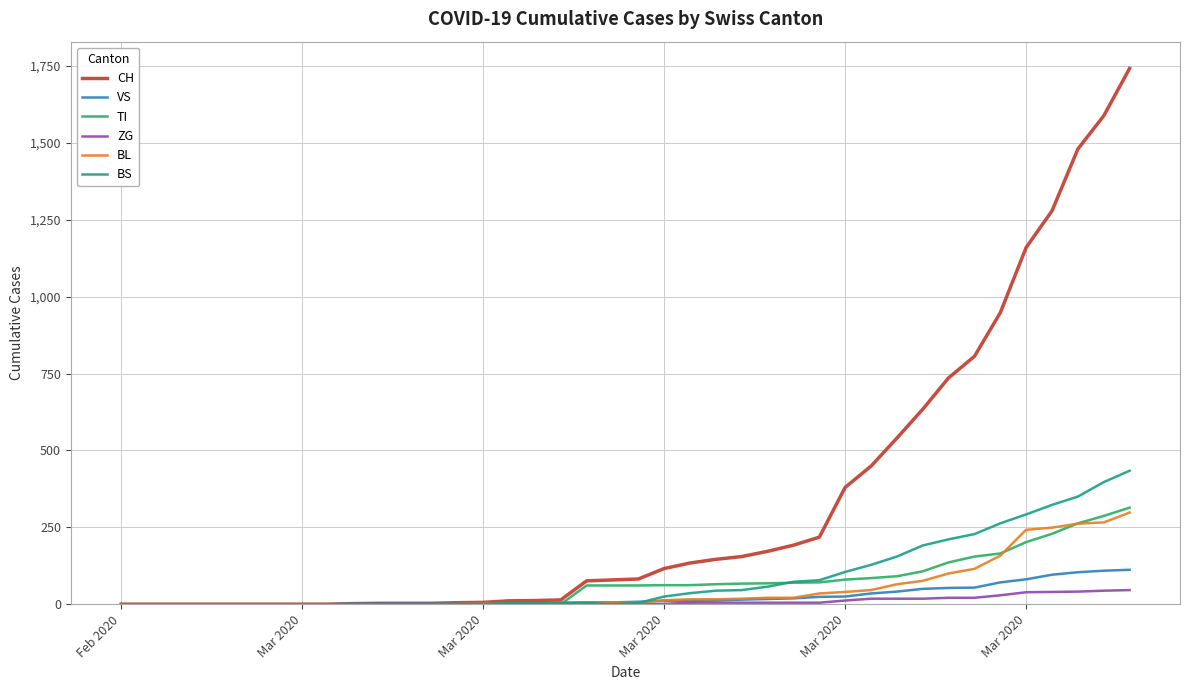

At how many categories does at least one series exceed 854?

6